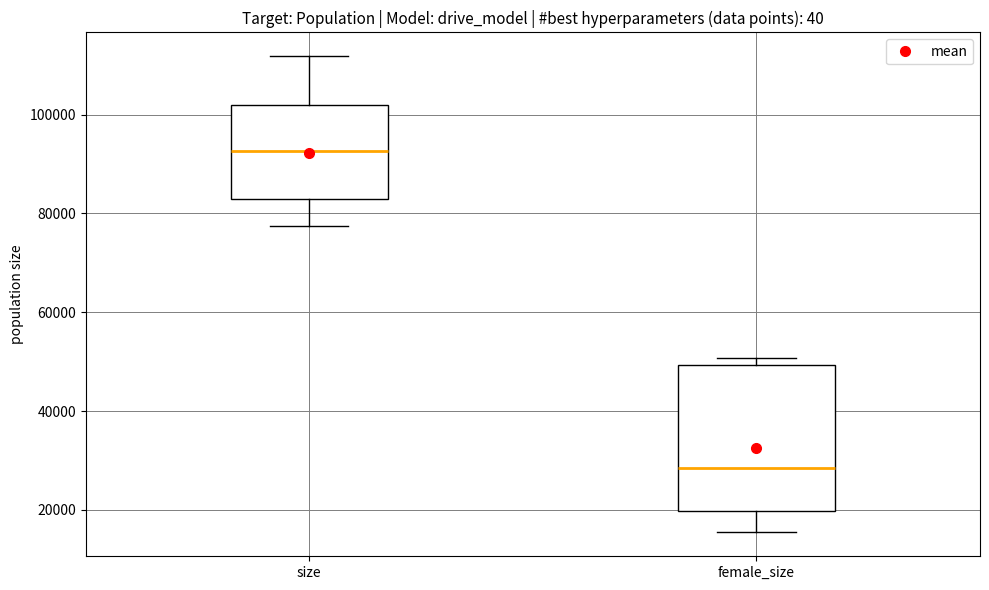

Where does the upper whisker of the box for size end on the y-axis? The values are not printed on the chart, so give them approximately, as read against the axis.

112000